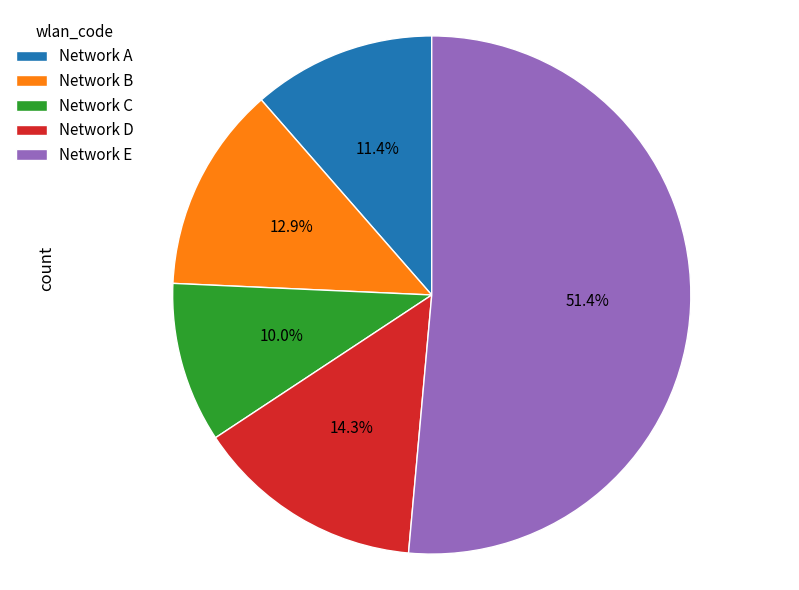

Is there any slice that represents more than half of the pie?

Yes